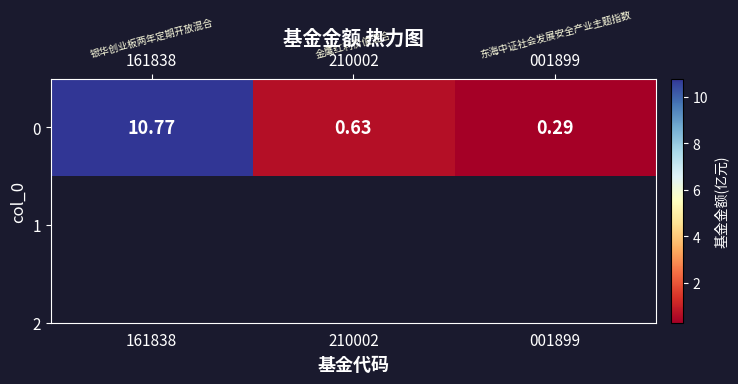

What is the smallest value displayed?

0.3